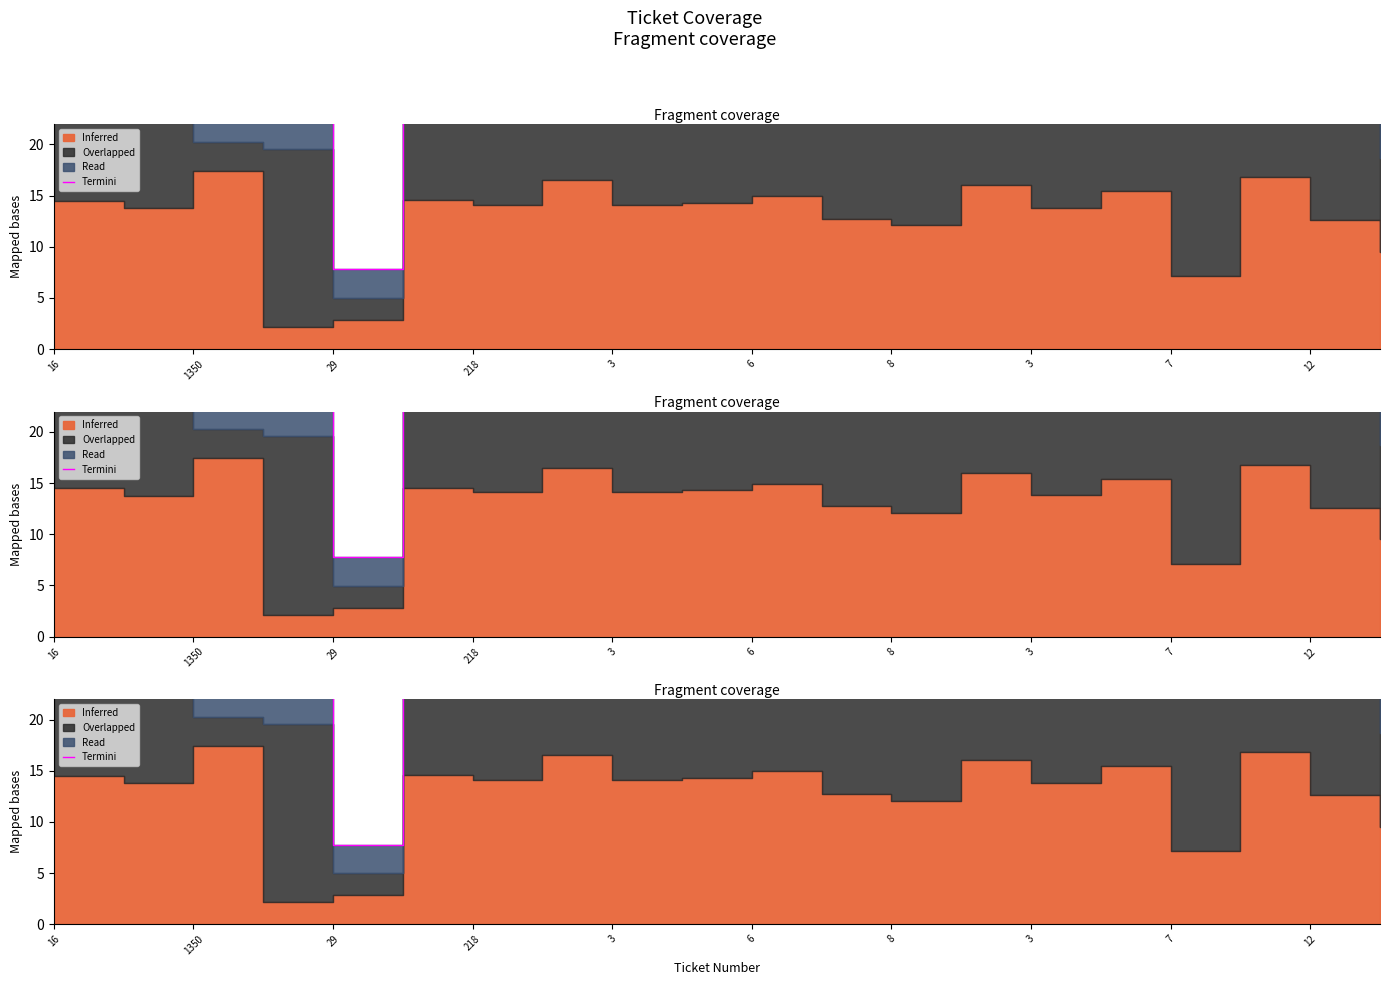

What is the sum of all values?

765.6